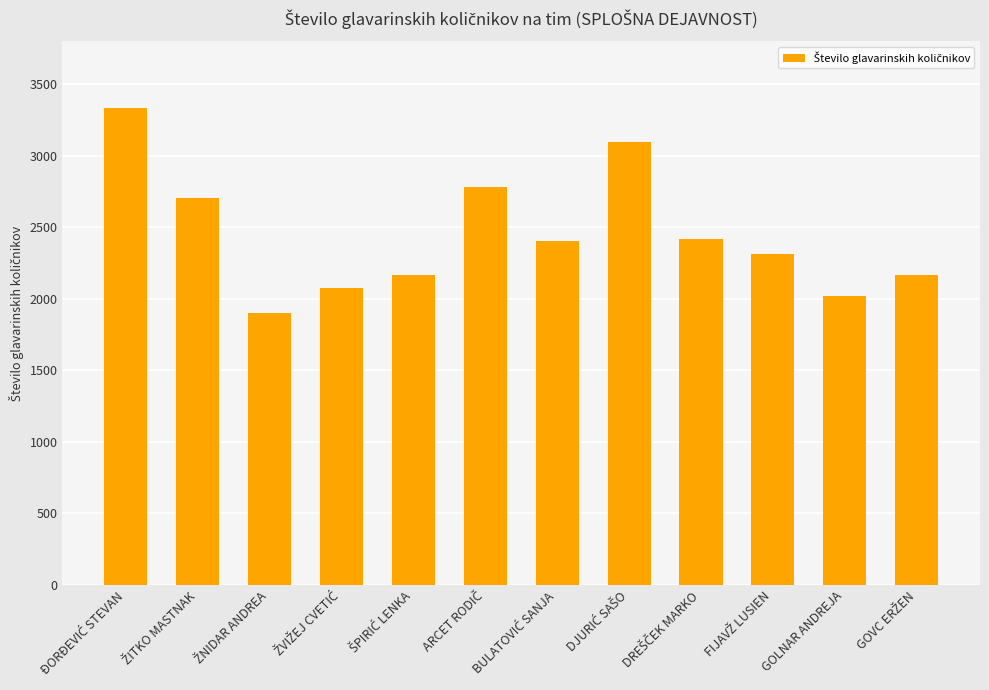

What is the value of the 9th bar from the left?

2416.8